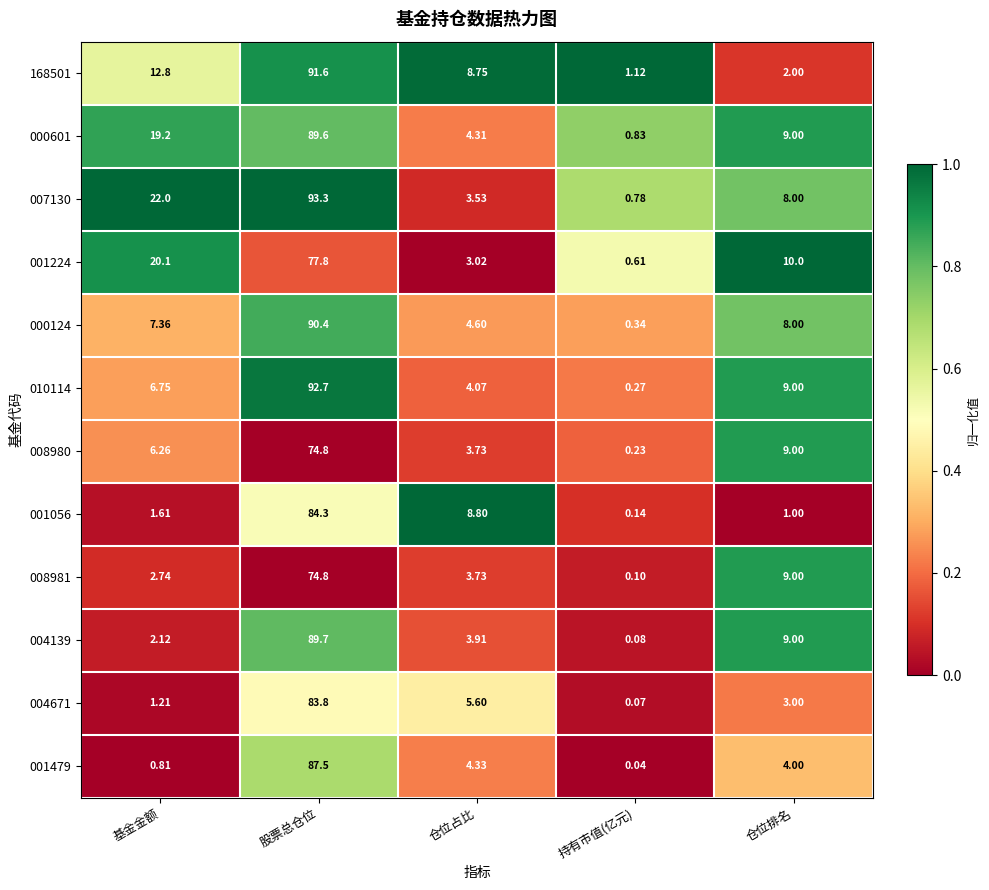

At which category is the sum across all series the highest?

股票总仓位